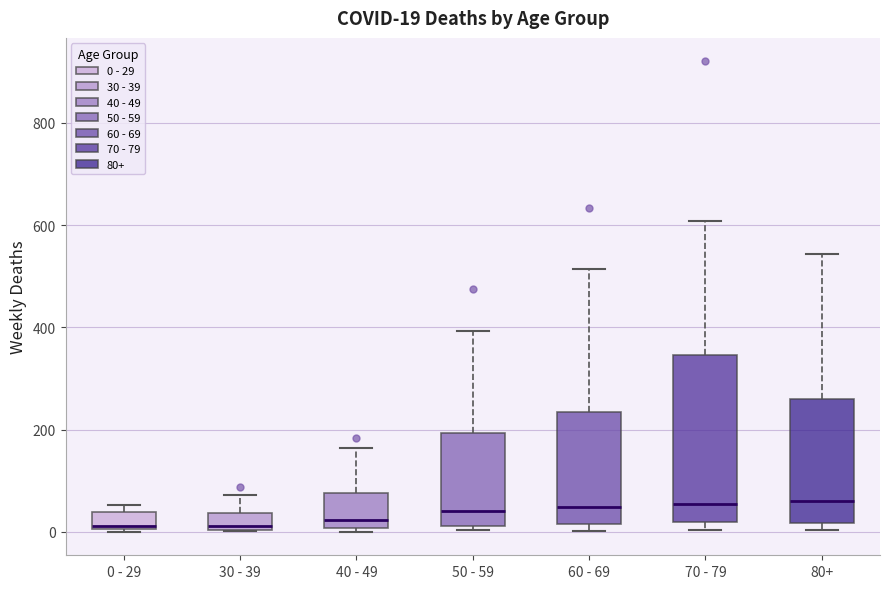

Which box is the tallest, from its lower edge to its upper edge?

70 - 79